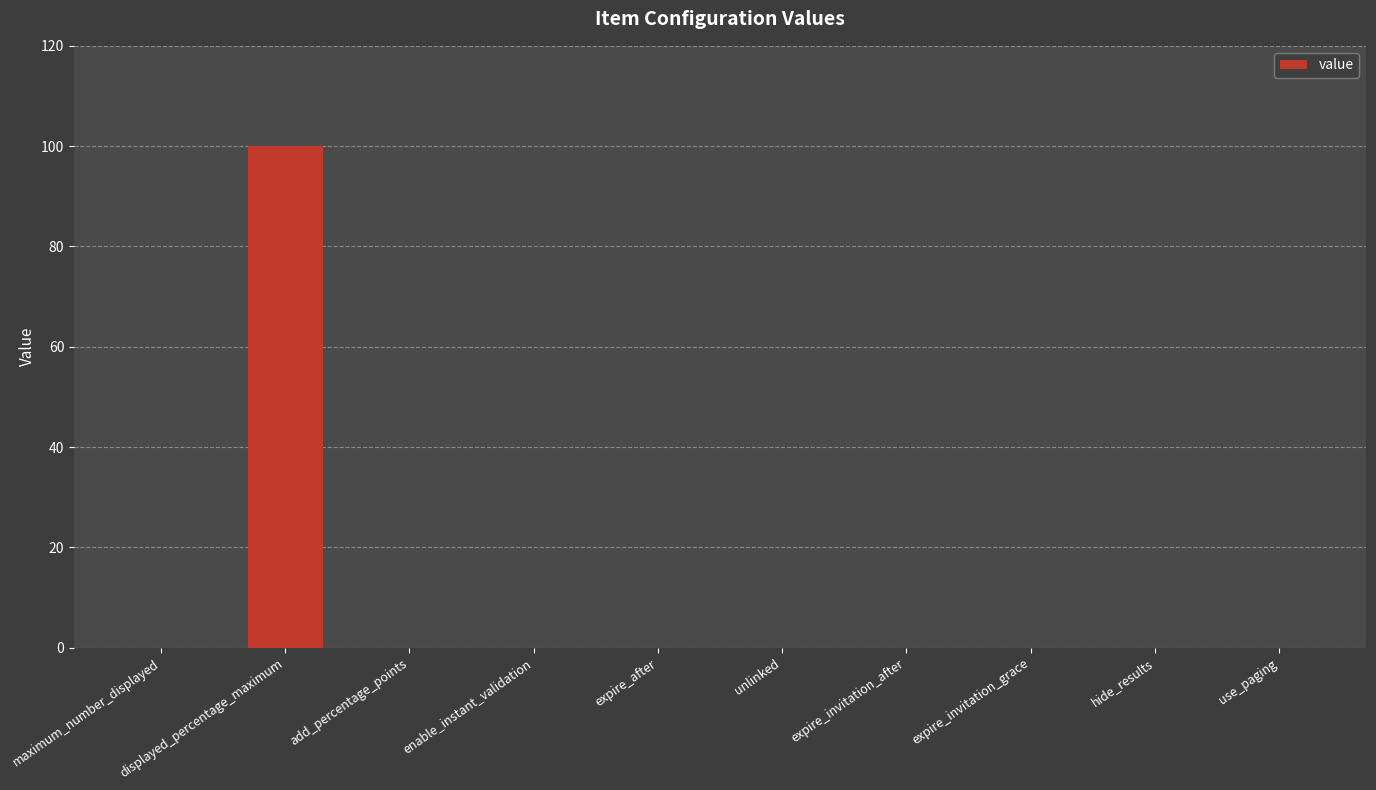

The value at expire_invitation_grace is 0. True or false?

True